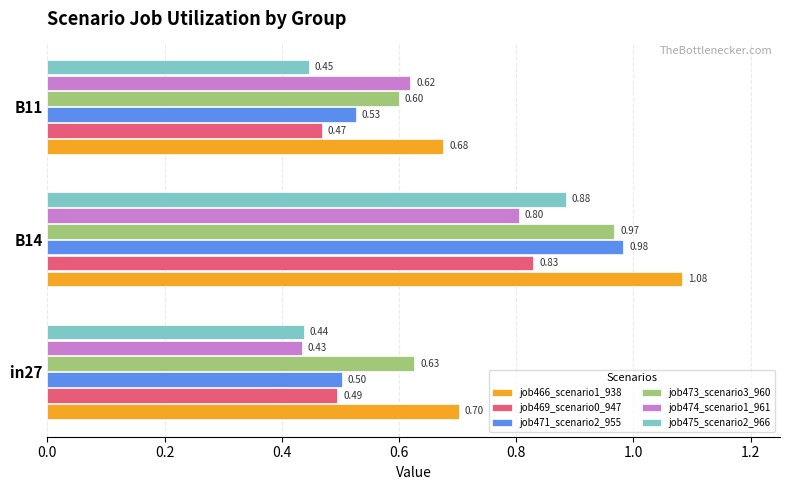

Which series has the largest total across all categories?

job466_scenario1_938